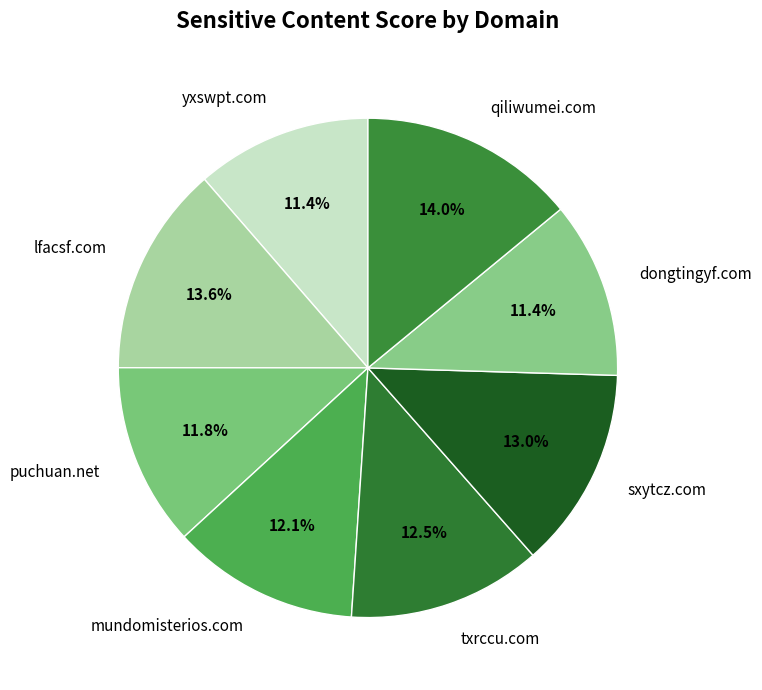

True or false: txrccu.com accounts for 23% of the total.

False